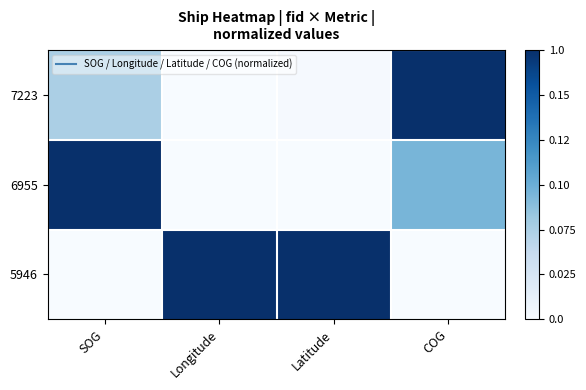

Which series has the largest range (max minus min)?

6955